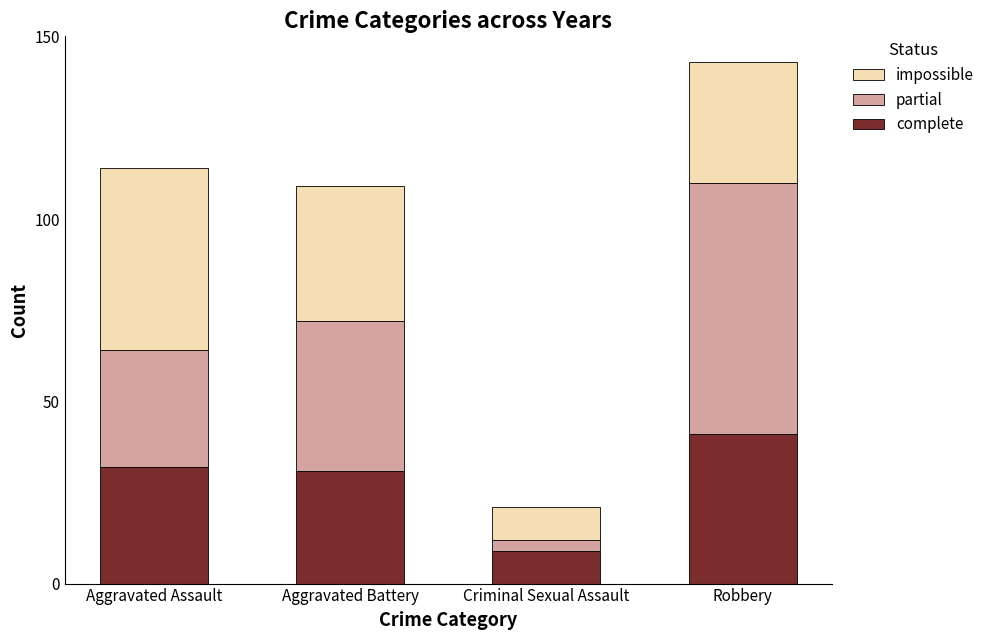

The value of complete at Robbery is 41. True or false?

True